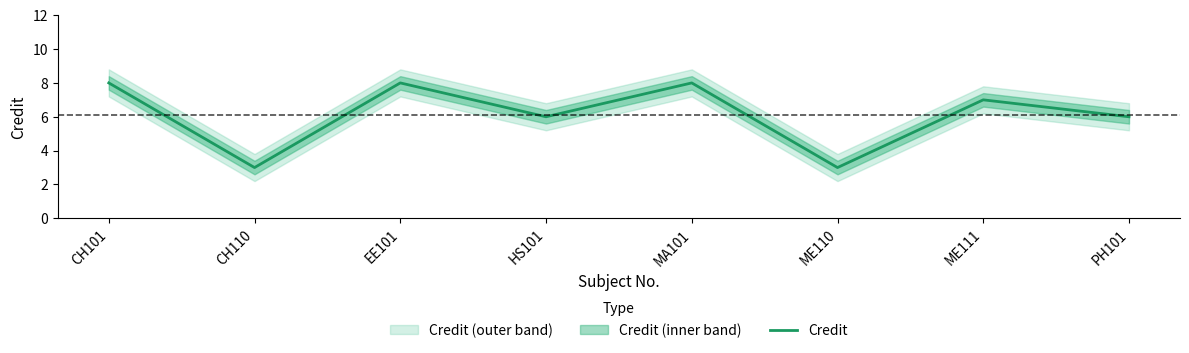

Which has a higher value, CH101 or ME110?

CH101